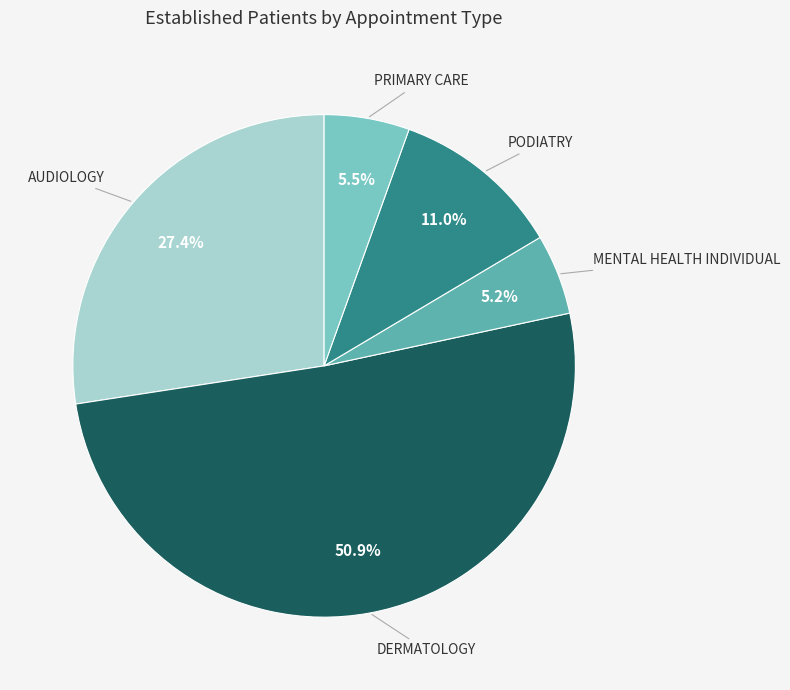

Rank the categories by value from highest to lowest.

DERMATOLOGY, AUDIOLOGY, PODIATRY, PRIMARY CARE, MENTAL HEALTH INDIVIDUAL